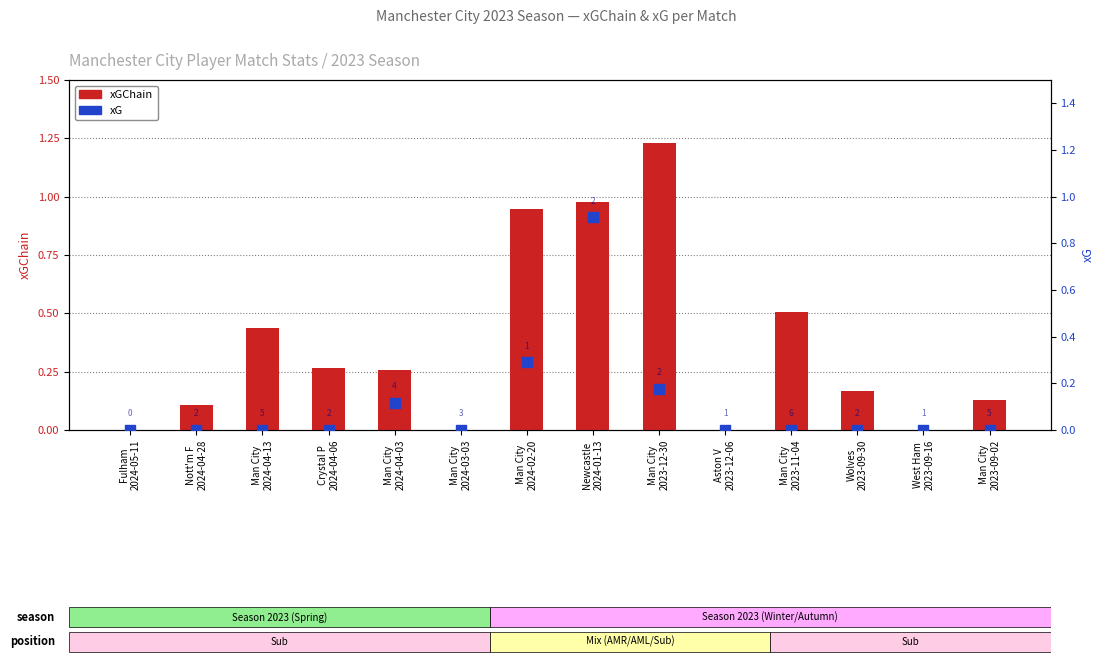

Which series contains the lowest Y value?

xGChain